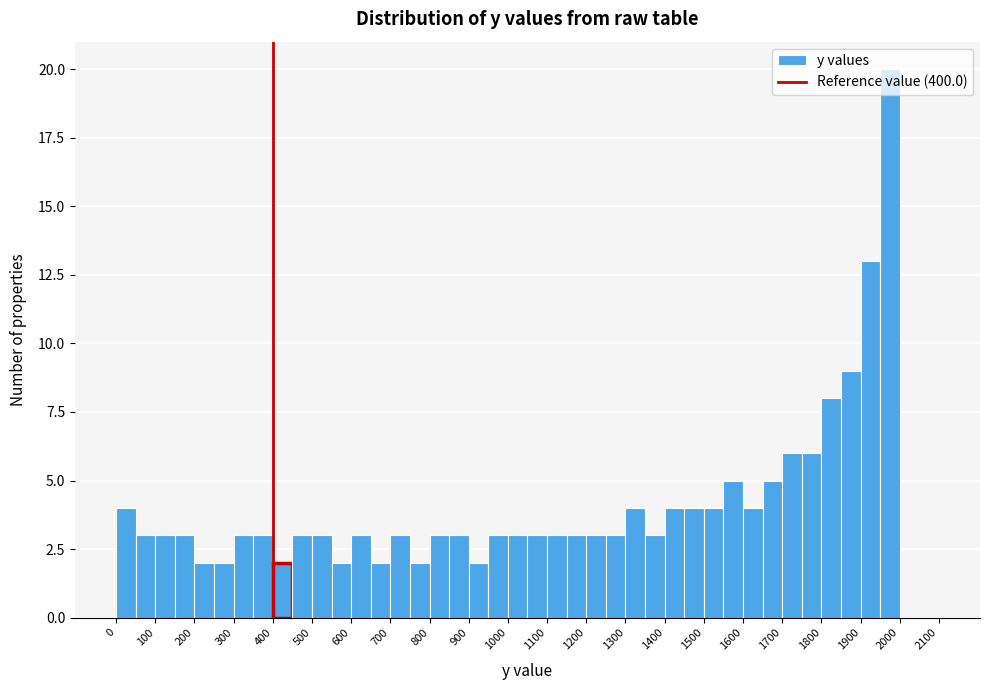

What is the height of the bar covering 1350 to 1400 on the x-axis? The values are not printed on the chart, so give them approximately, as read against the axis.

3